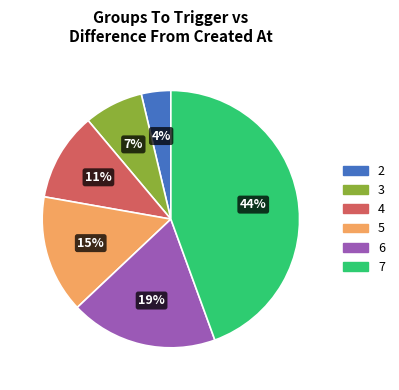

How many segments does this pie chart have?

6